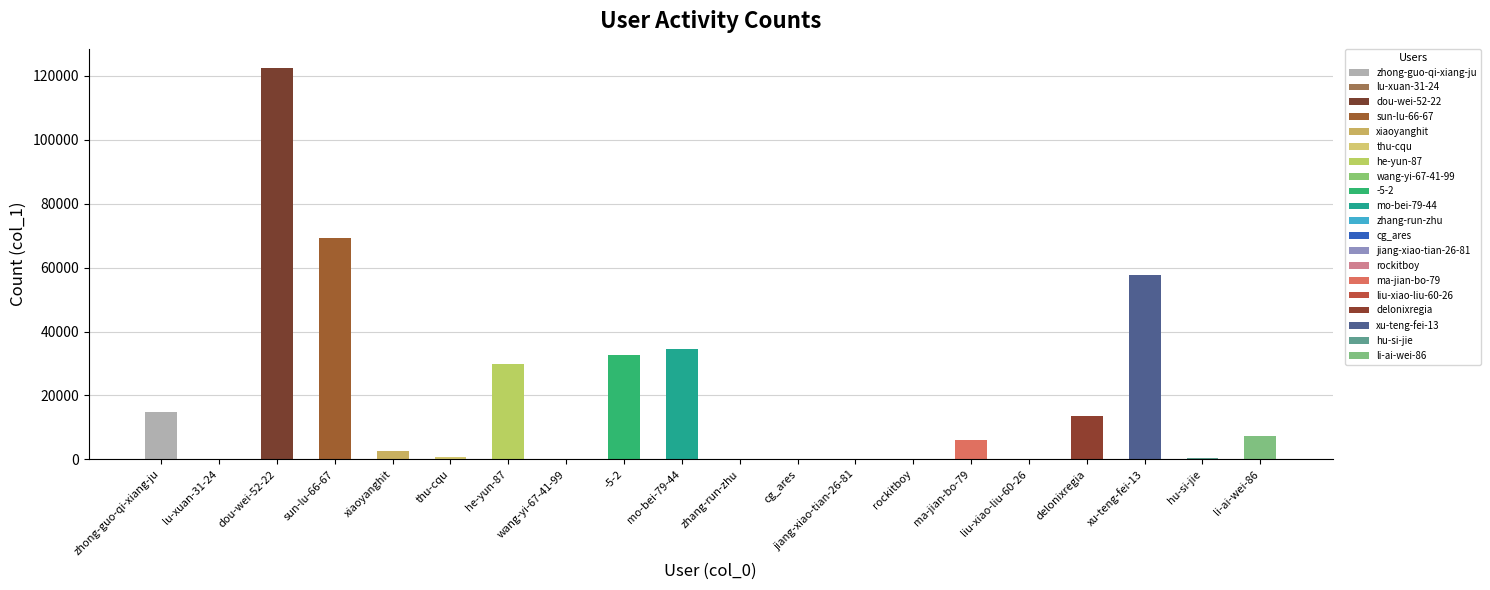

What is the value of the 3rd bar from the left?

122340